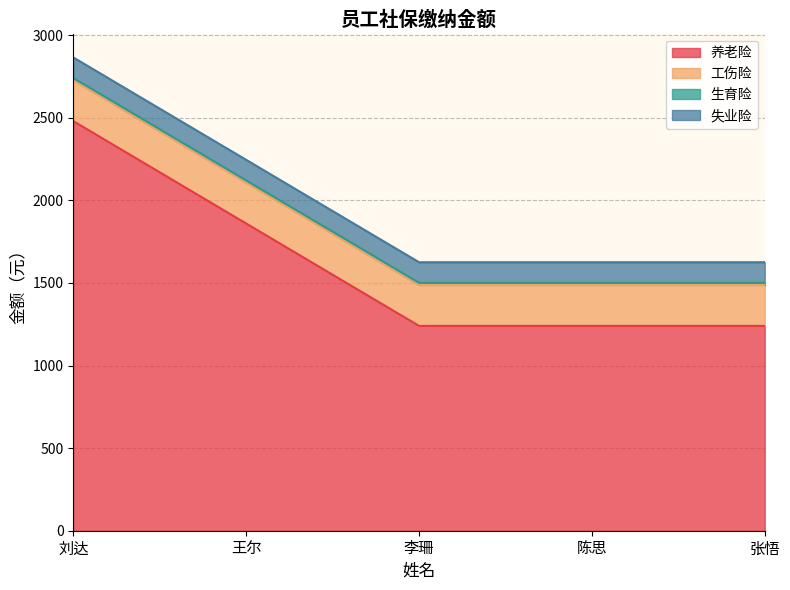

What value does the 生育险 series have at 刘达?

12.8